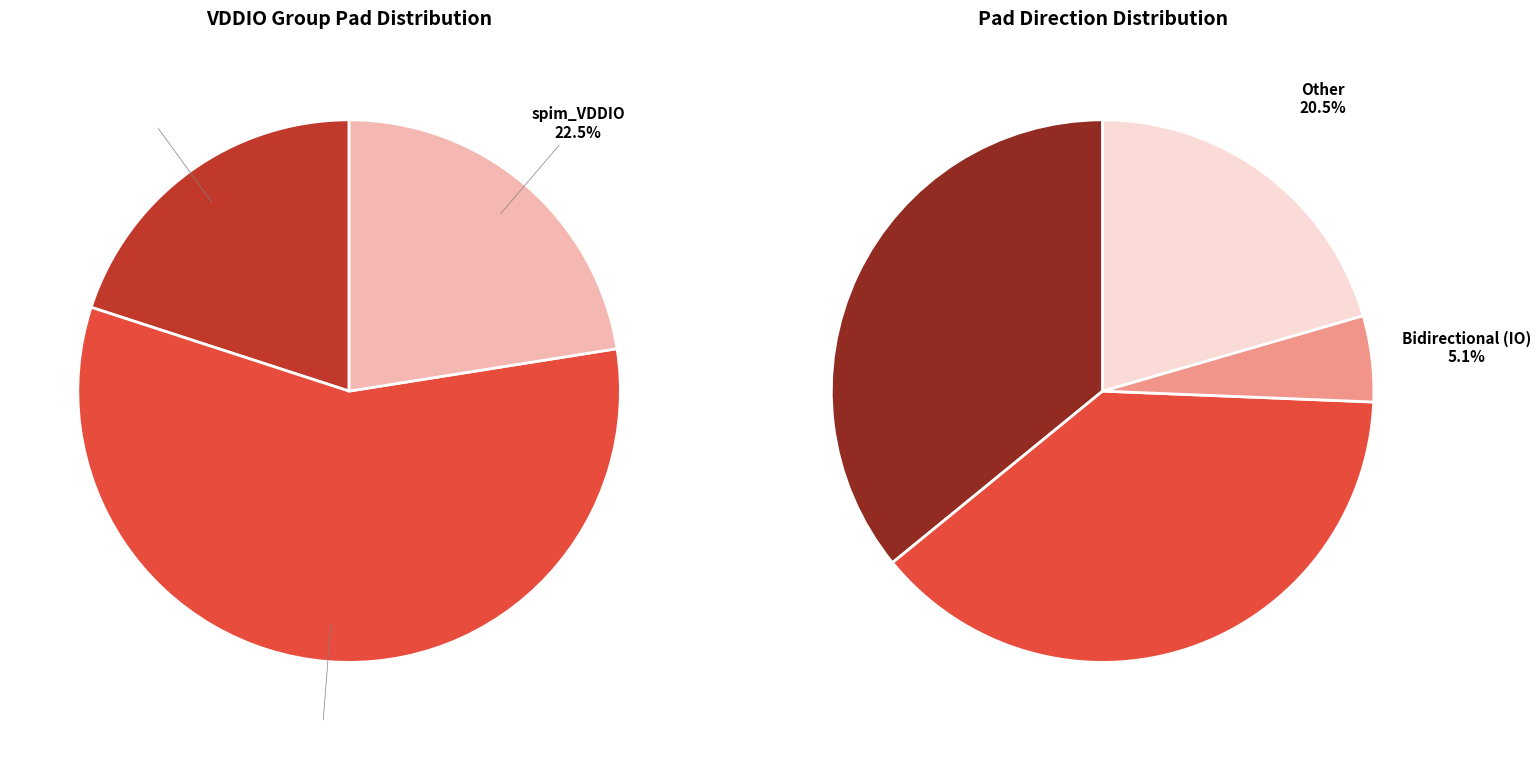

Combined, what portion of the pie is spim_VDDIO and cam_VDDIO?

80.0%